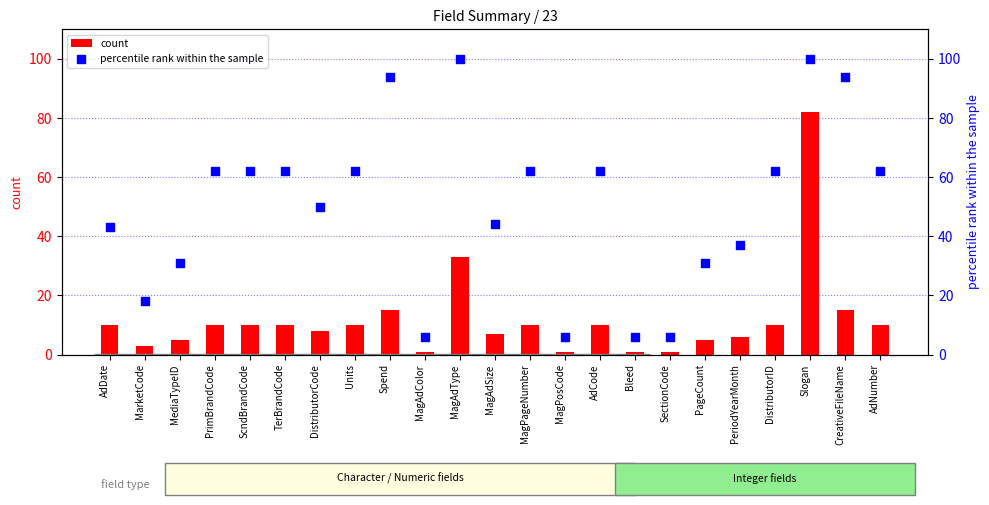

What are all the series names shown in the legend?

count, percentile rank within the sample